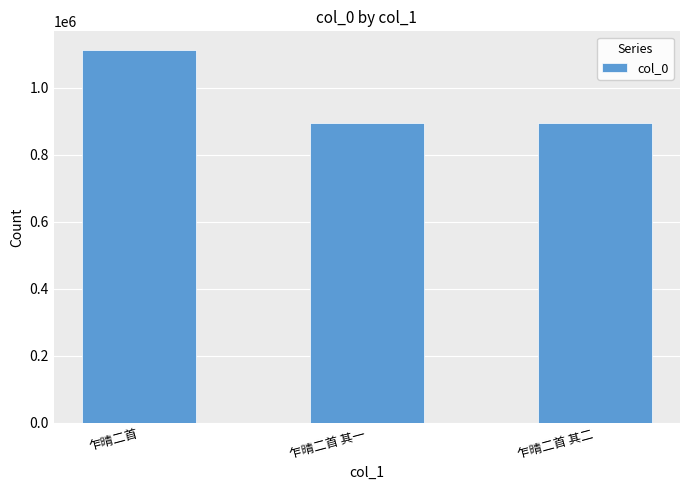

What is the change in value from 乍晴二首 to 乍晴二首 其二?

-216407